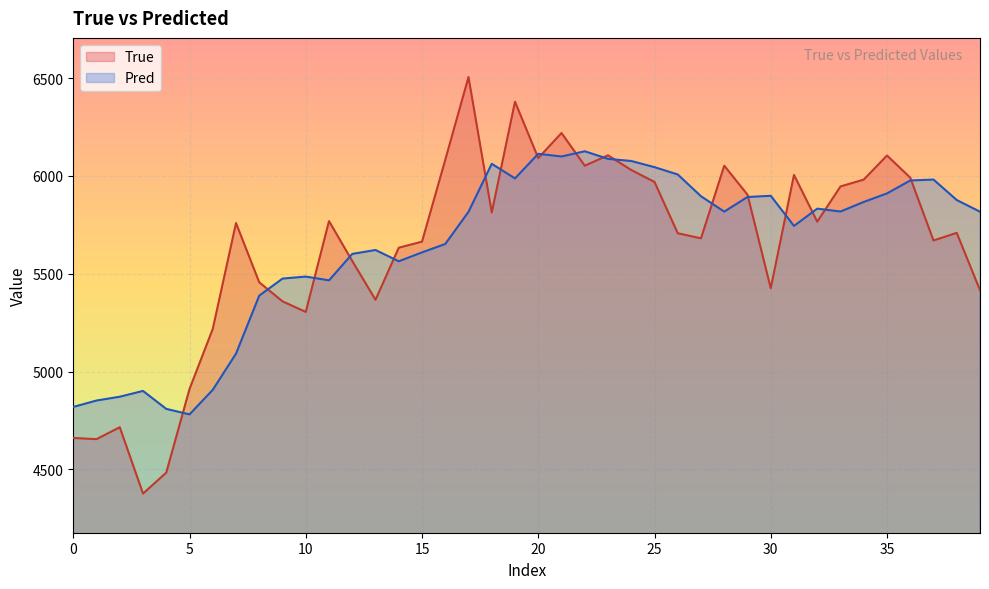

Rank the series at 37 from lowest to highest value.

True, Pred